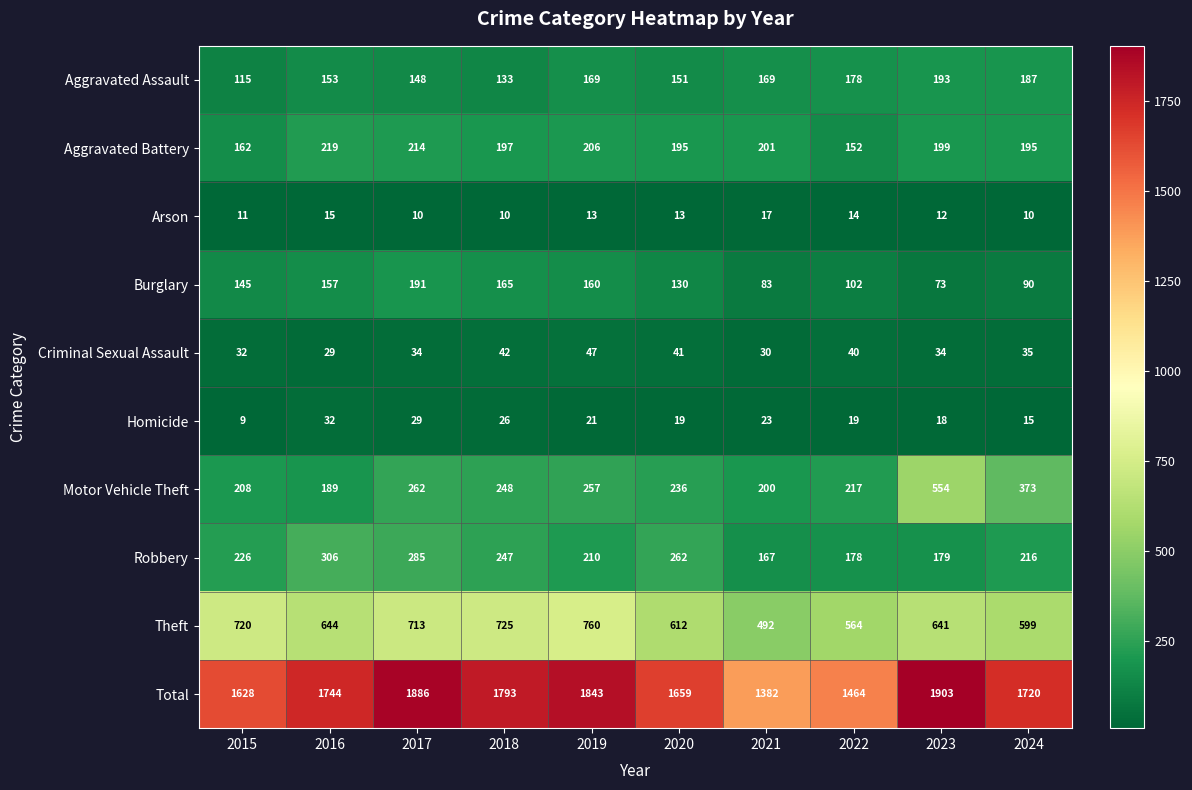

Between 2015 and 2023, which series saw the biggest shift?

Motor Vehicle Theft